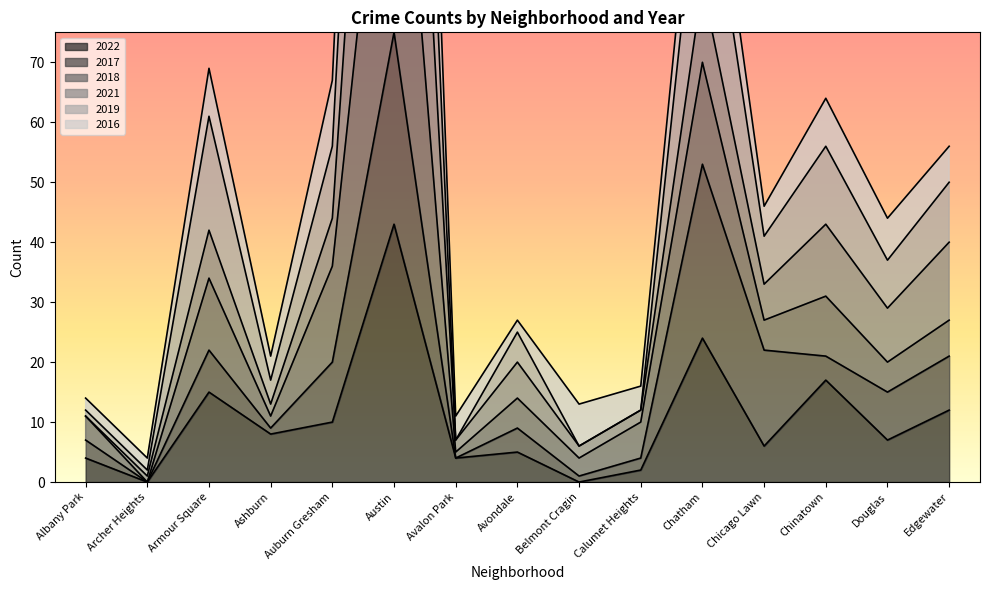

Which series has the largest total across all categories?

2018